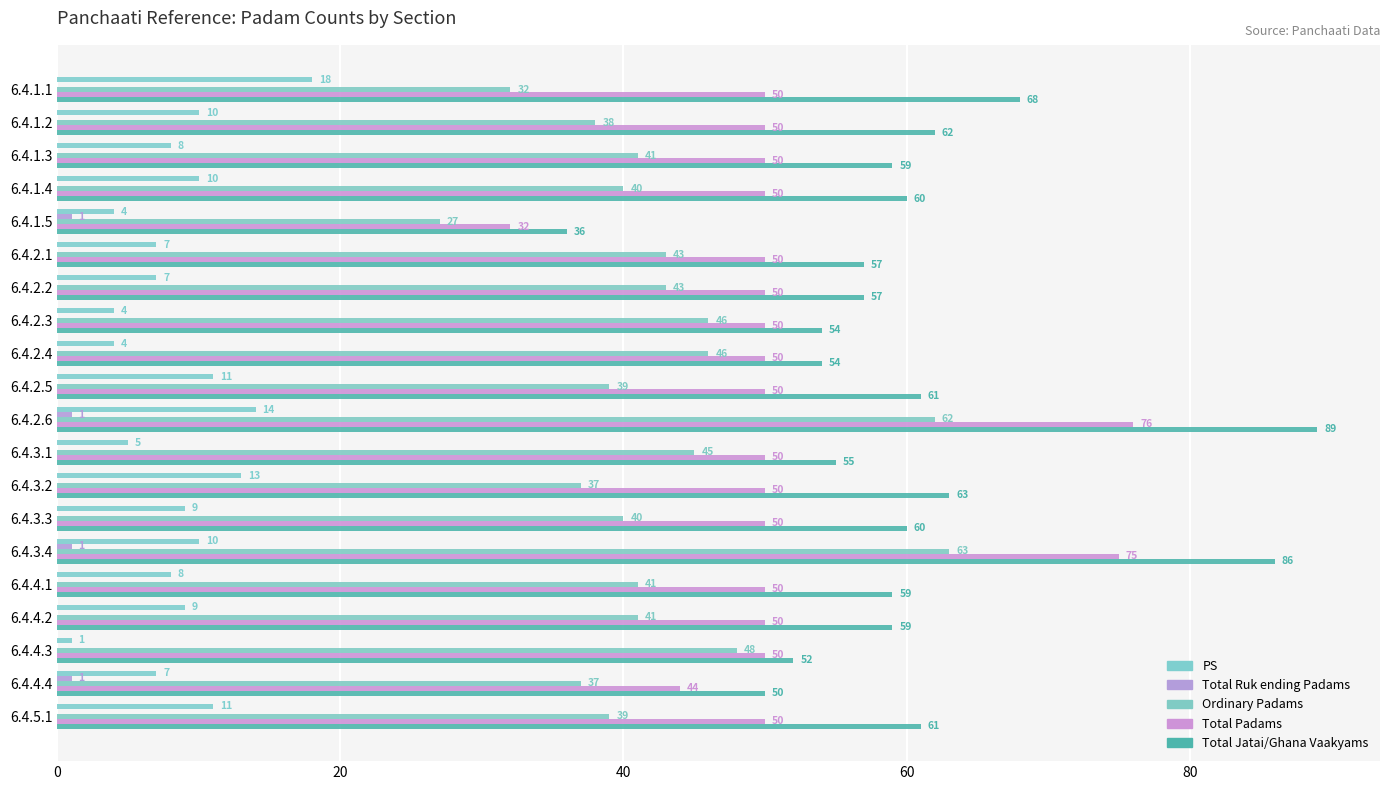

How many categories are shown in the chart?

20